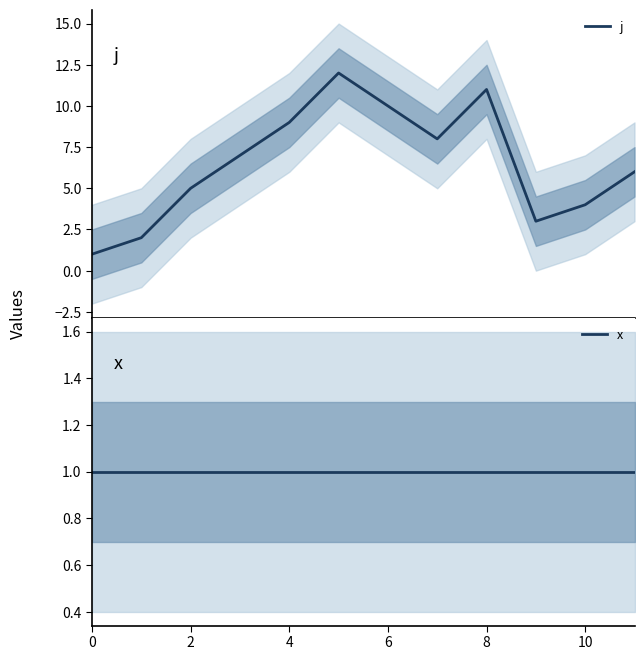

What is the highest value of the j series?

12